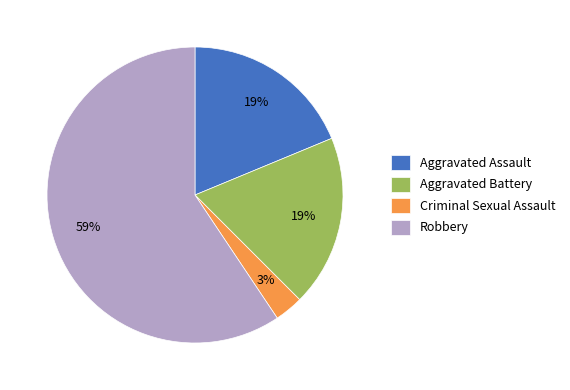

The Aggravated Assault slice represents 19% of the pie. True or false?

True